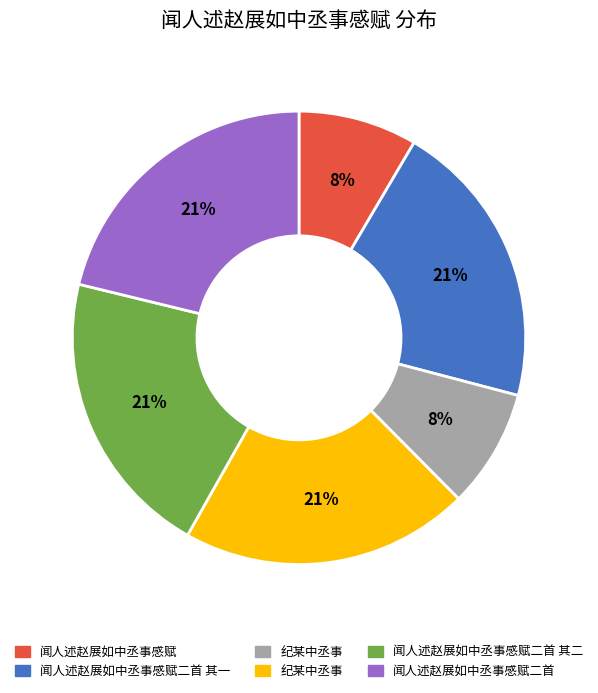

Is there a majority slice in this chart?

No